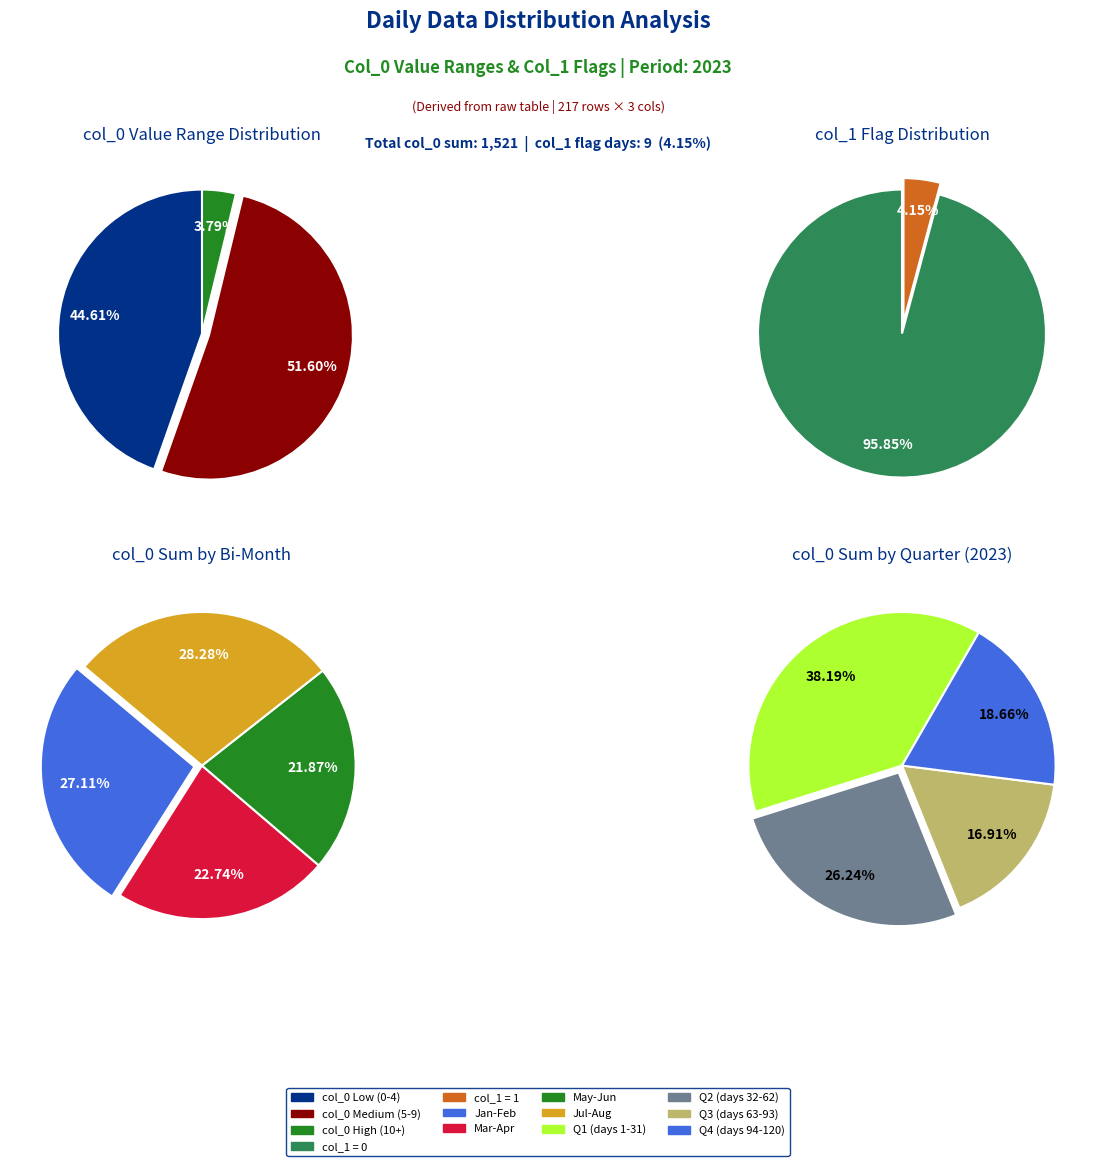

Does 2 represent more than half of the total?

No